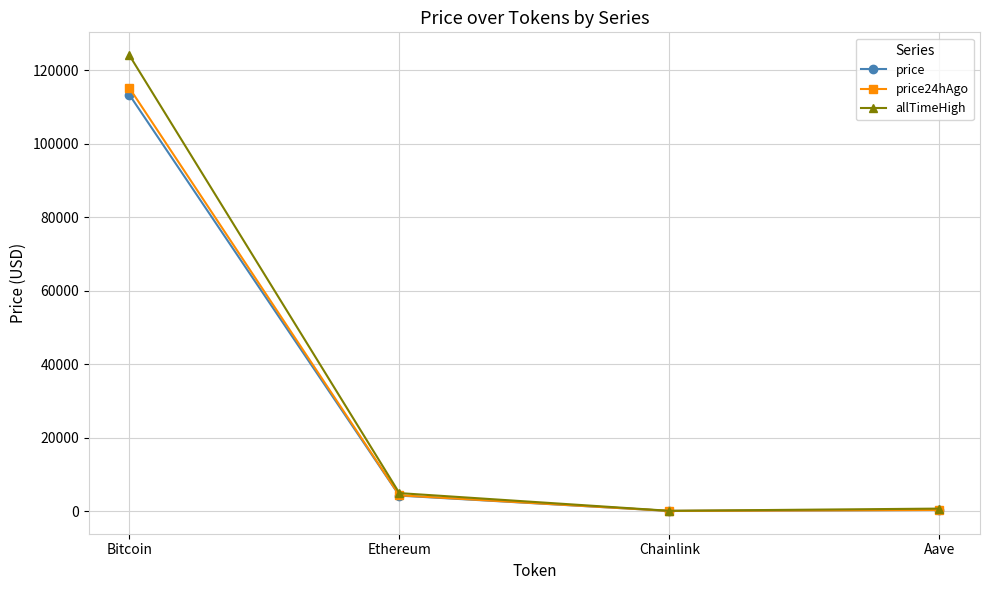

How many data points in price24hAgo are less than 4276?

2